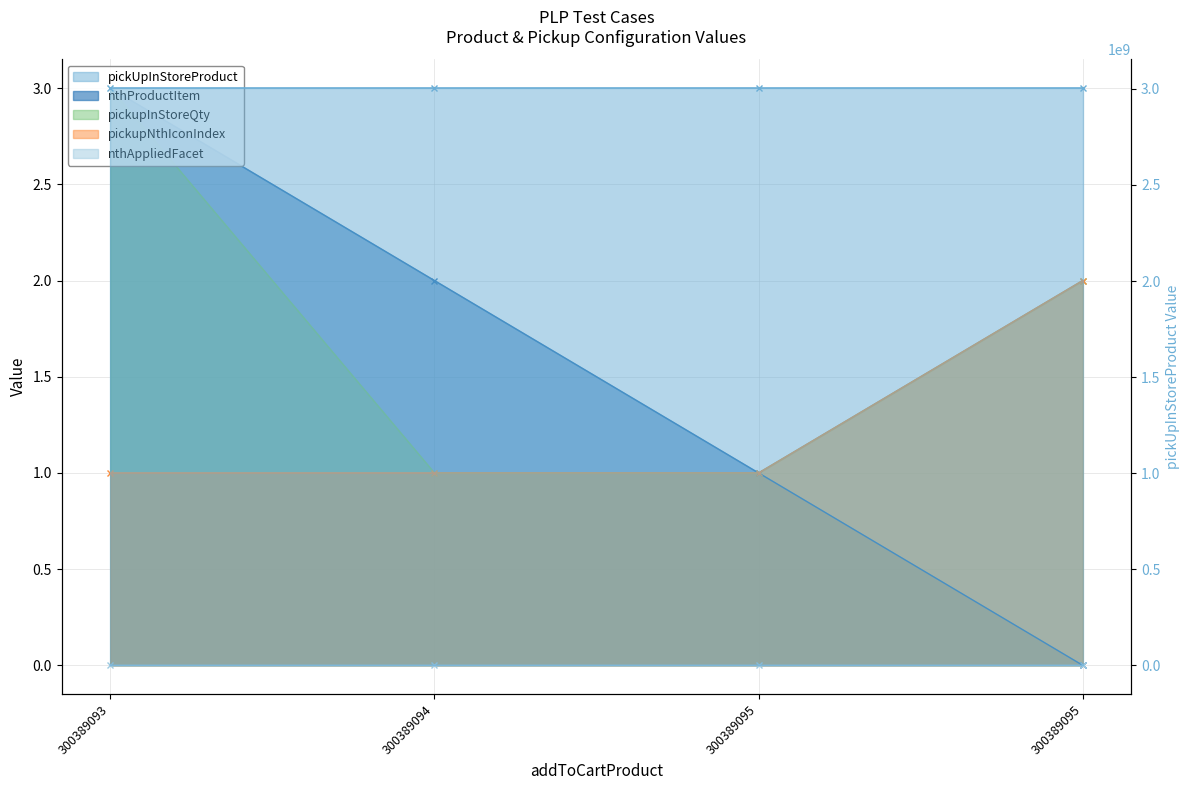

Which series changed the most between 300389094 and 300389095?

nthProductItem